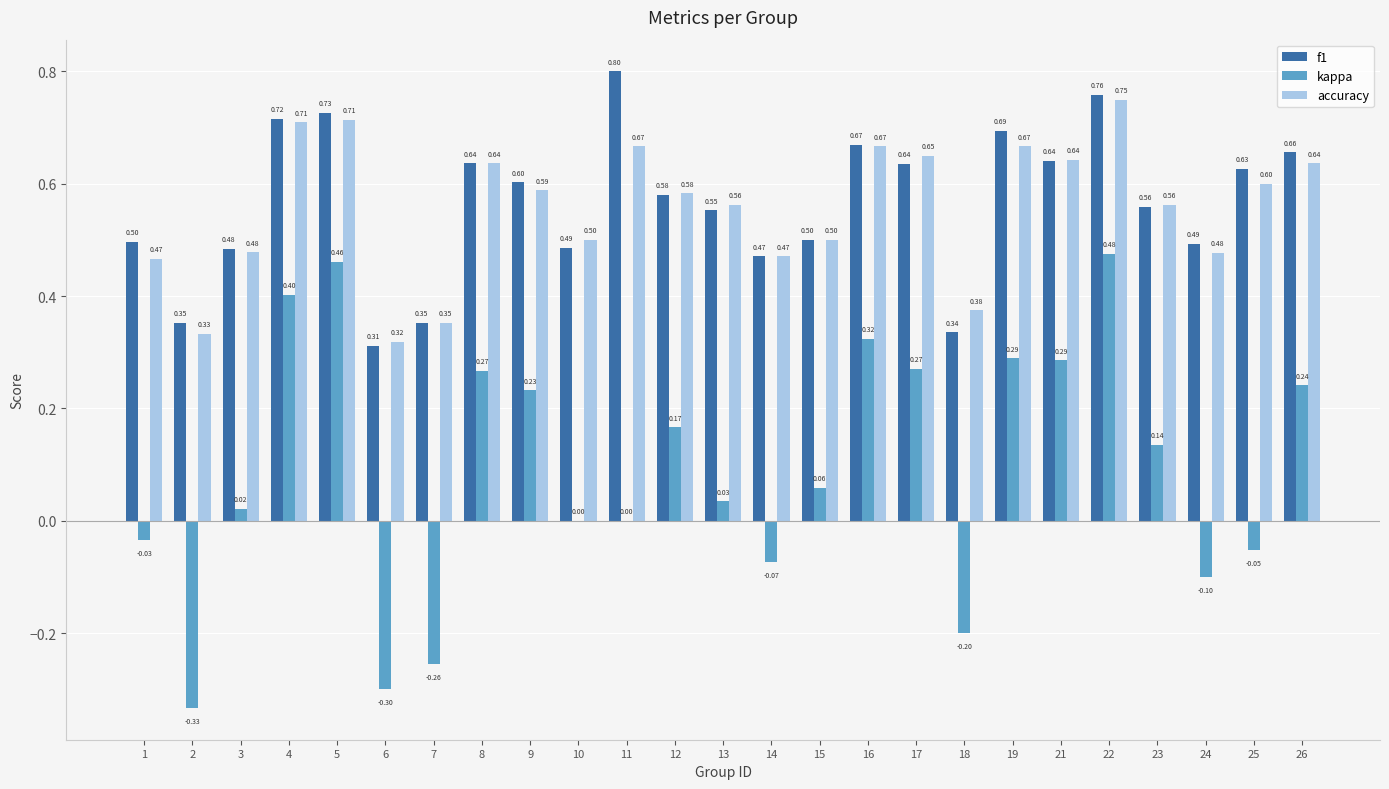

Is the value of kappa at 26 greater than the value of accuracy at 25?

No